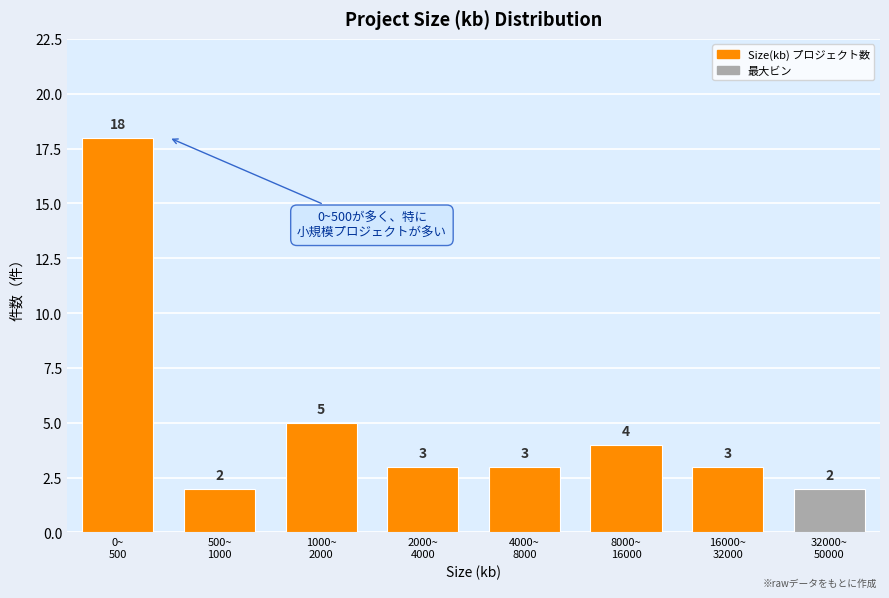

Reading right to left, list all the values displayed in this chart.

2	3	4	3	3	5	2	18